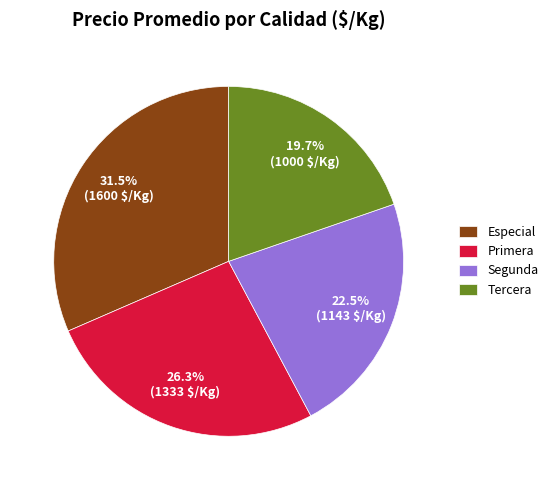

Count the number of slices in the pie.

4